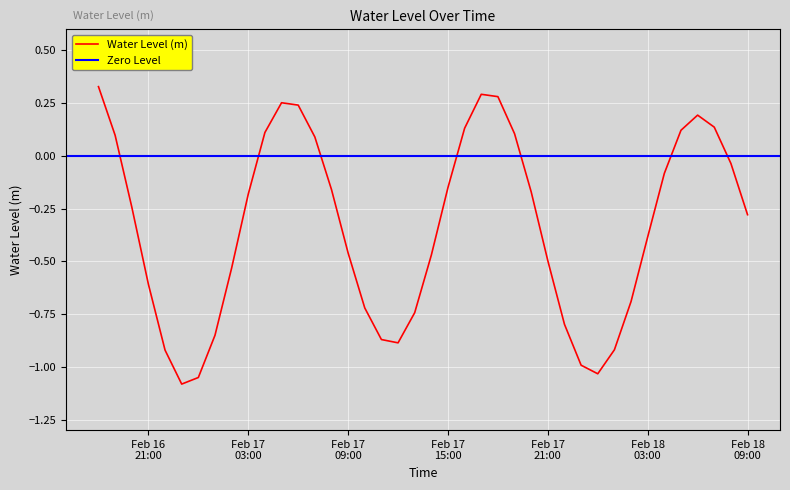

What is the maximum value shown in the chart?

0.3